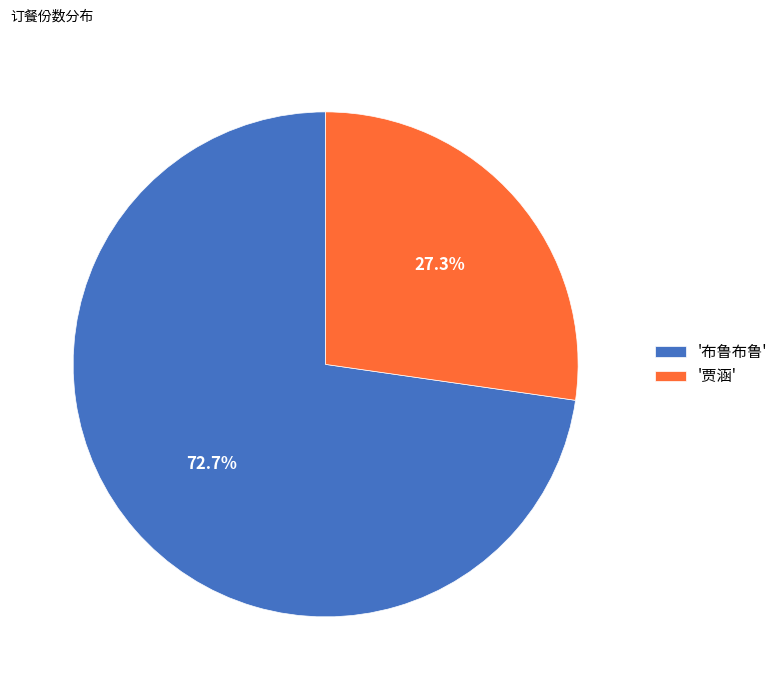

Which category accounts for the majority?

'布鲁布鲁'